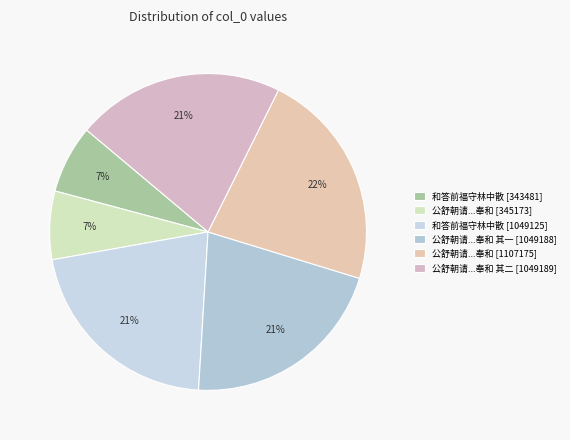

Rank the categories by value from lowest to highest.

和答前福守林中散 (343481), 公舒朝请得福守所寄荔子佳品二而咏以二诗乃以为示辄次韵奉和 (345173), 和答前福守林中散 (1049125), 公舒朝请得福守所寄荔子佳品二而咏以二诗乃以为示辄次韵奉和 其一 (1049188), 公舒朝请得福守所寄荔子佳品二而咏以二诗乃以为示辄次韵奉和 其二 (1049189), 公舒朝请得福守所寄荔子佳品二而咏以二诗乃以为示辄次韵奉和 (1107175)